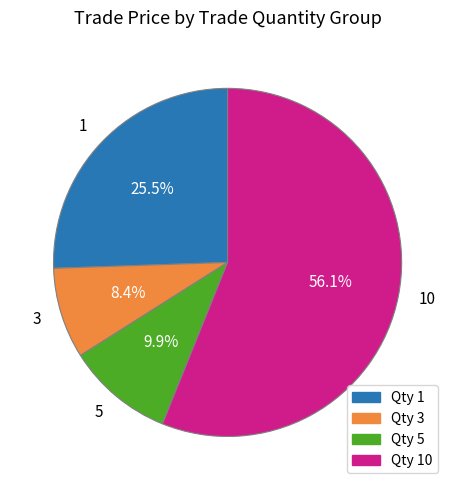

Which slice is the largest?

10